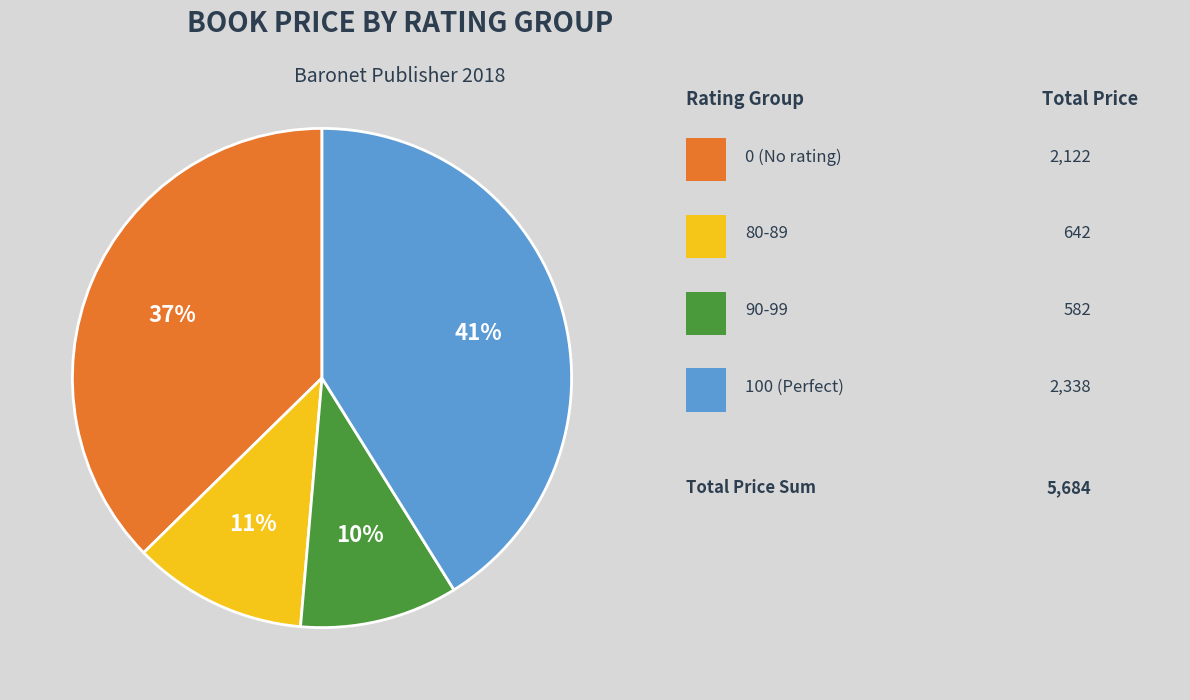

Does any single category account for the majority?

No